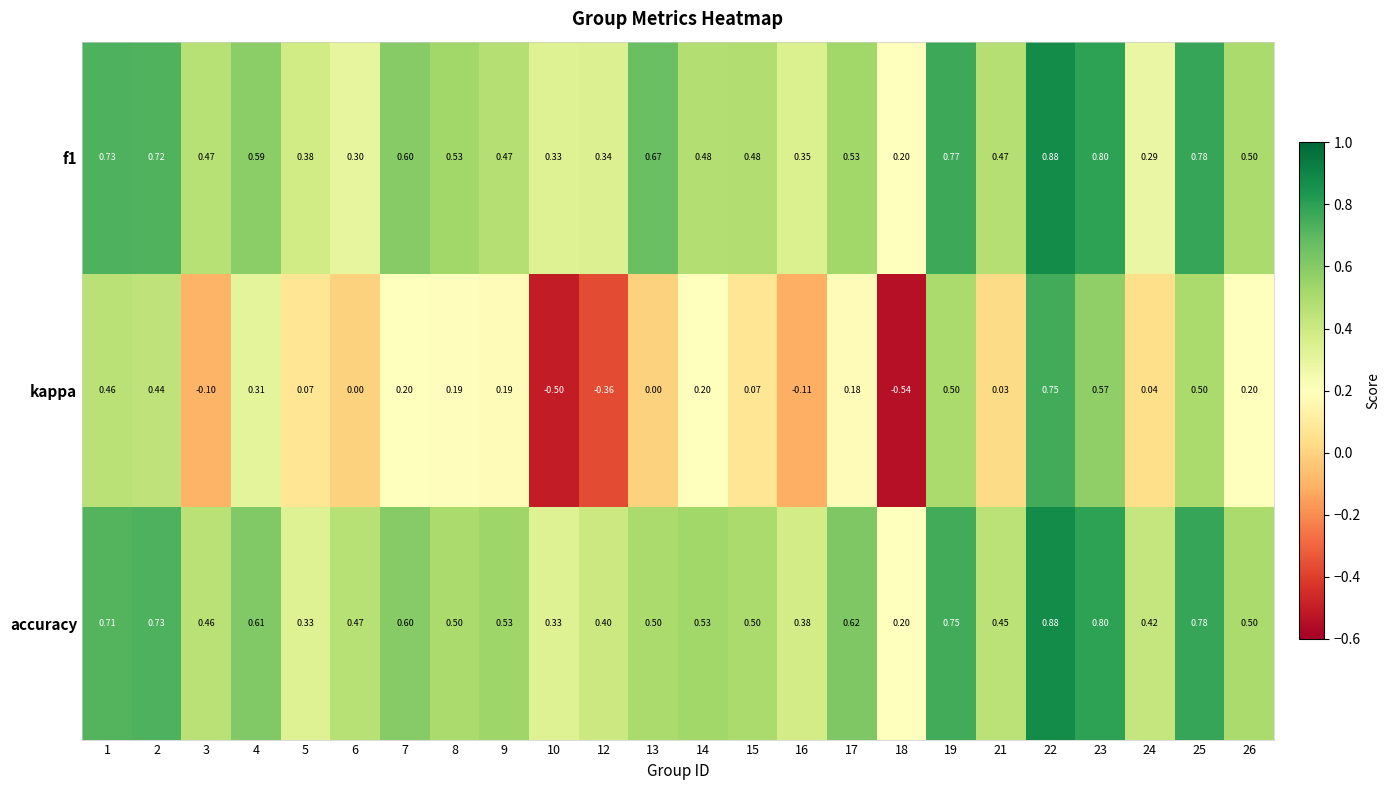

Is the value of accuracy at 12 greater than the value of f1 at 13?

No